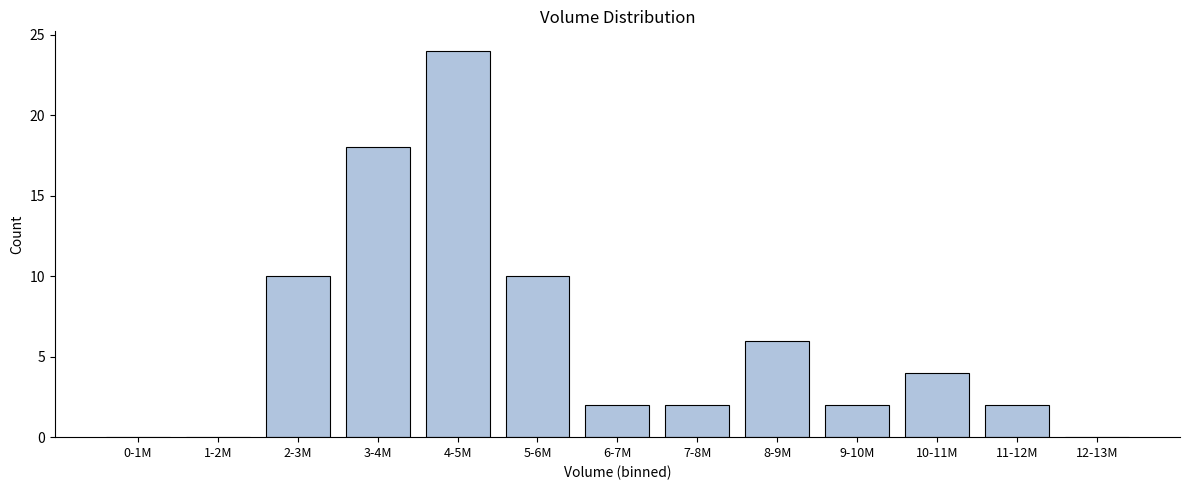

Reading left to right, extract all data points from this chart.

0-1M=0	1-2M=0	2-3M=10	3-4M=18	4-5M=24	5-6M=10	6-7M=2	7-8M=2	8-9M=6	9-10M=2	10-11M=4	11-12M=2	12-13M=0